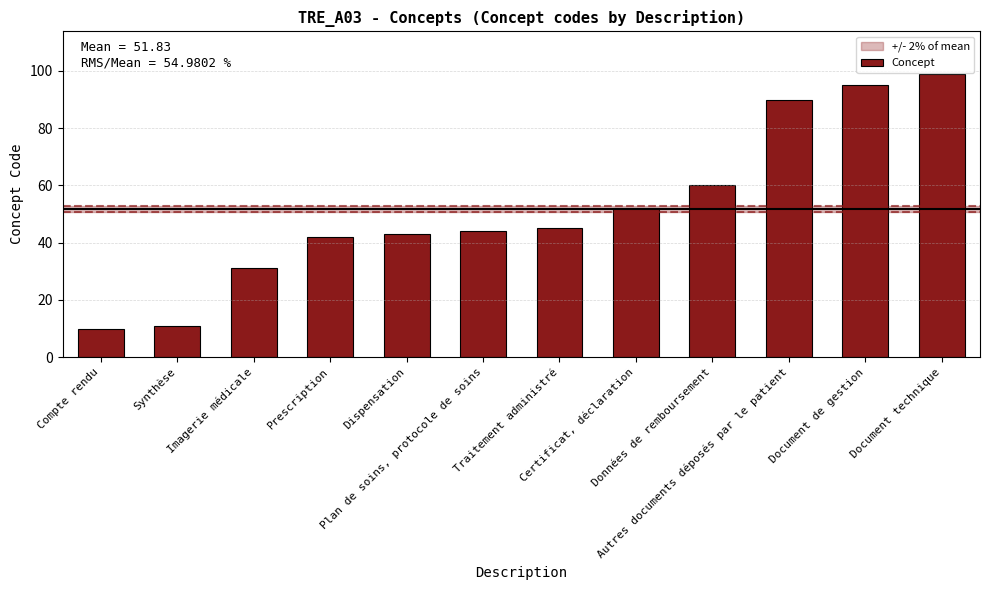

What position from the right is Compte rendu?

12